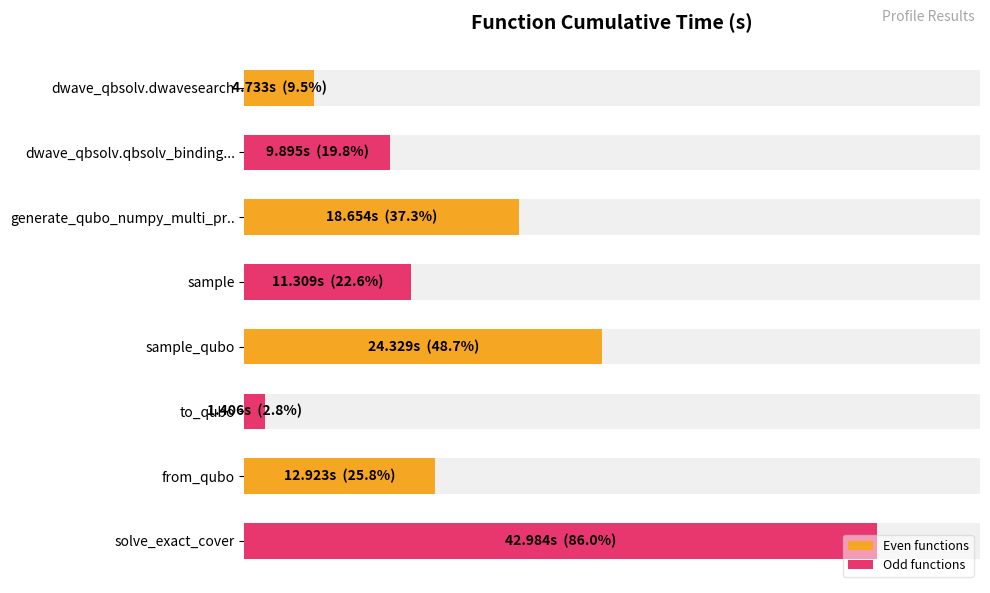

The value at dwave_qbsolv.qbsolv_binding... is 9.9. True or false?

True